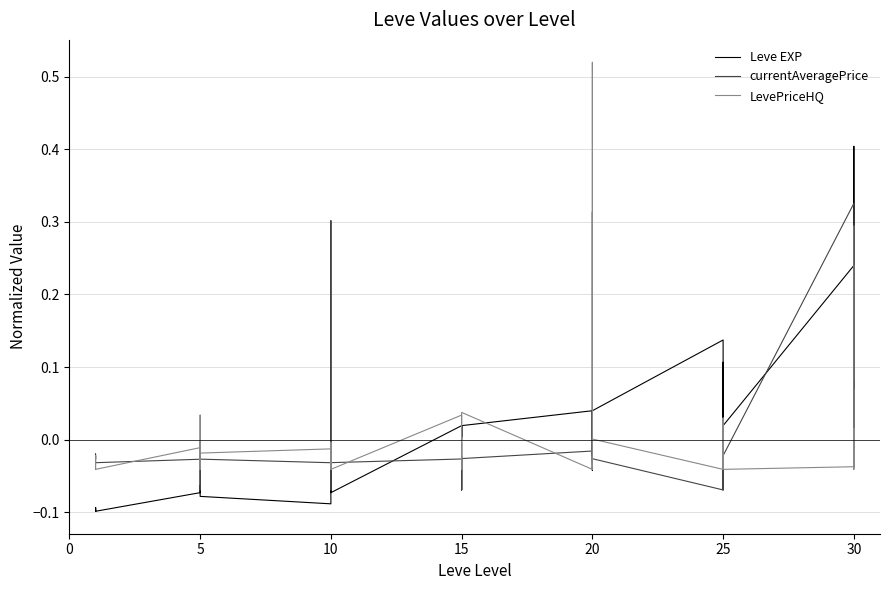

Which series changed the most between 10 and 20?

Leve EXP